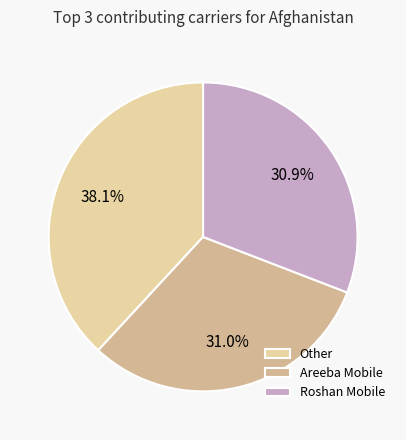

To the nearest percent, what is the average slice percentage?

33%